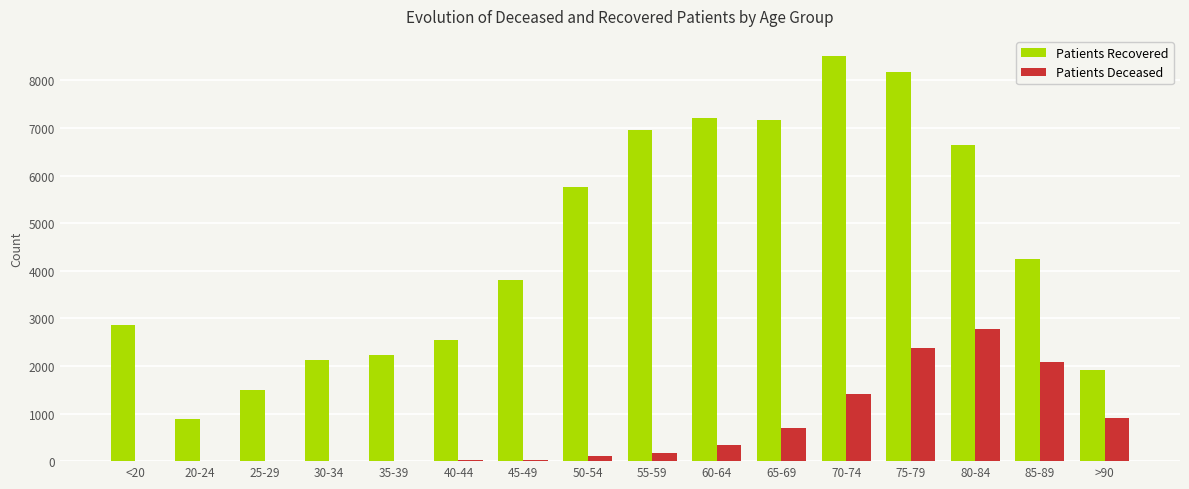

Is the value of Patients Deceased at 35-39 greater than the value of Patients Recovered at 65-69?

No